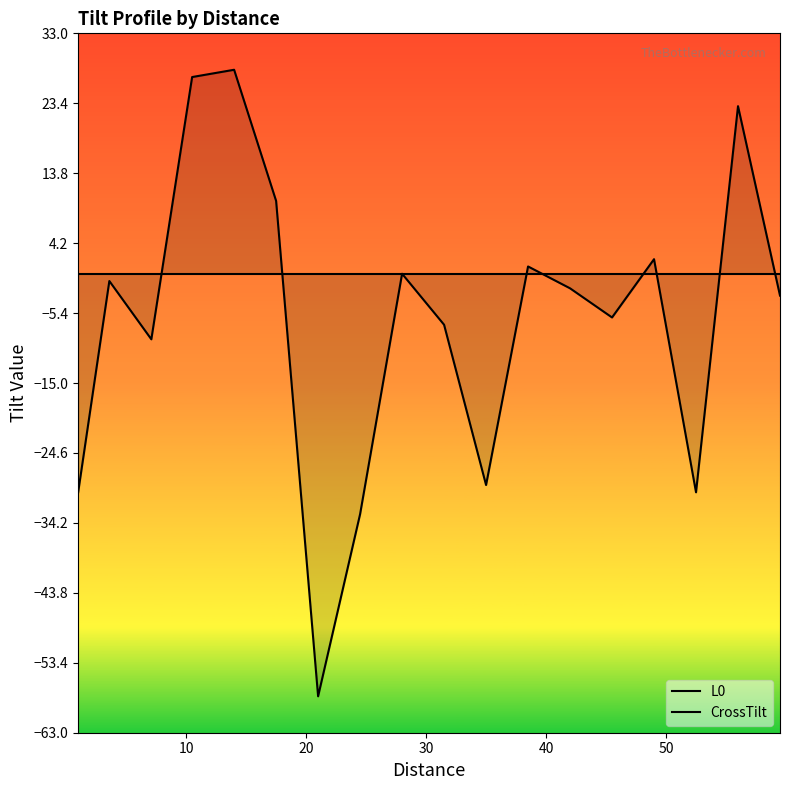

At which label does CrossTilt reach its peak?

40